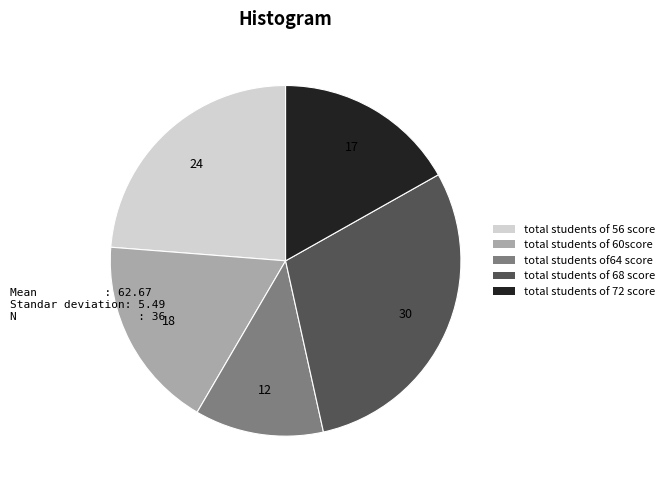

The total students of 60score slice represents 18% of the pie. True or false?

True